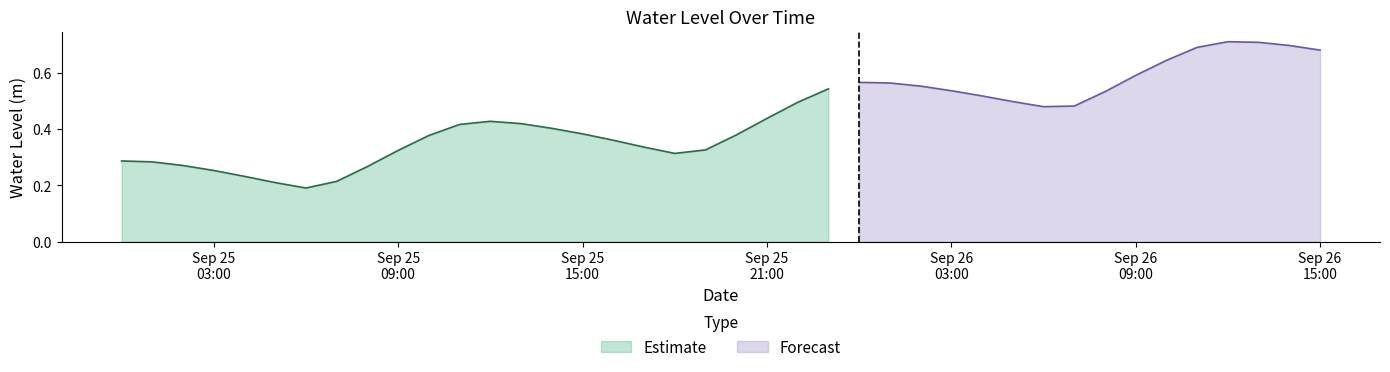

Reading left to right, transcribe all the data shown in this chart.

0.3	0.3	0.3	0.3	0.2	0.2	0.2	0.2	0.3	0.3	0.4	0.4	0.4	0.4	0.4	0.4	0.4	0.3	0.3	0.3	0.4	0.4	0.5	0.5	0.6	0.6	0.6	0.5	0.5	0.5	0.5	0.5	0.5	0.6	0.6	0.7	0.7	0.7	0.7	0.7